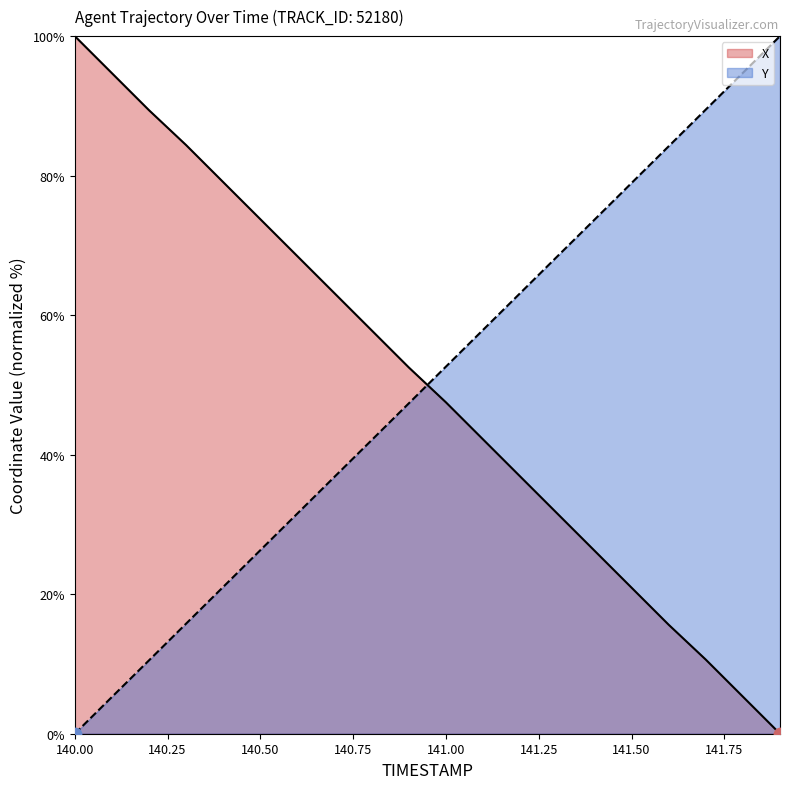

Which series reaches the maximum Y coordinate?

X